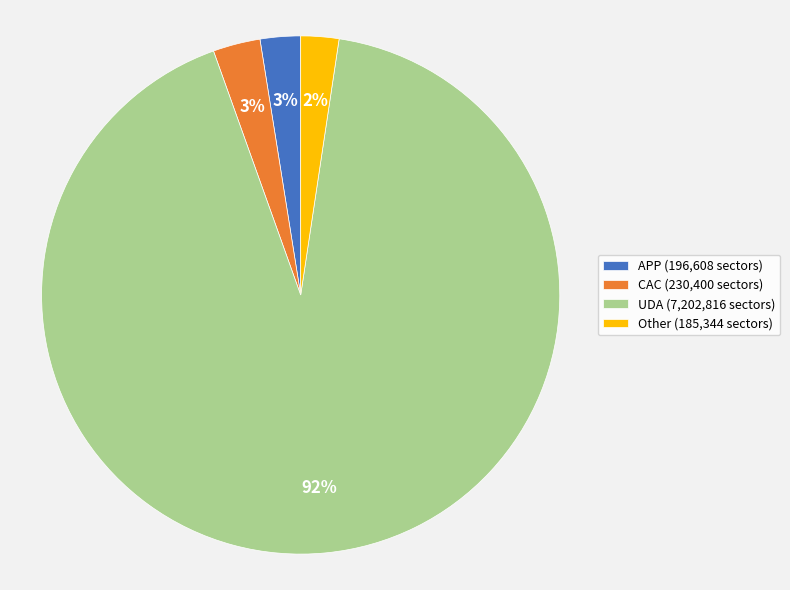

Does APP (196,608 sectors) account for over 50% of the chart?

No